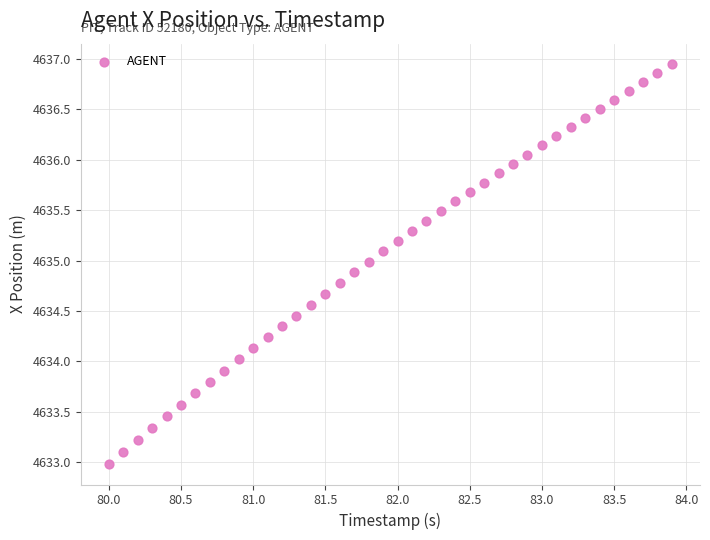

What is the range of X values (max minus min)?

3.9